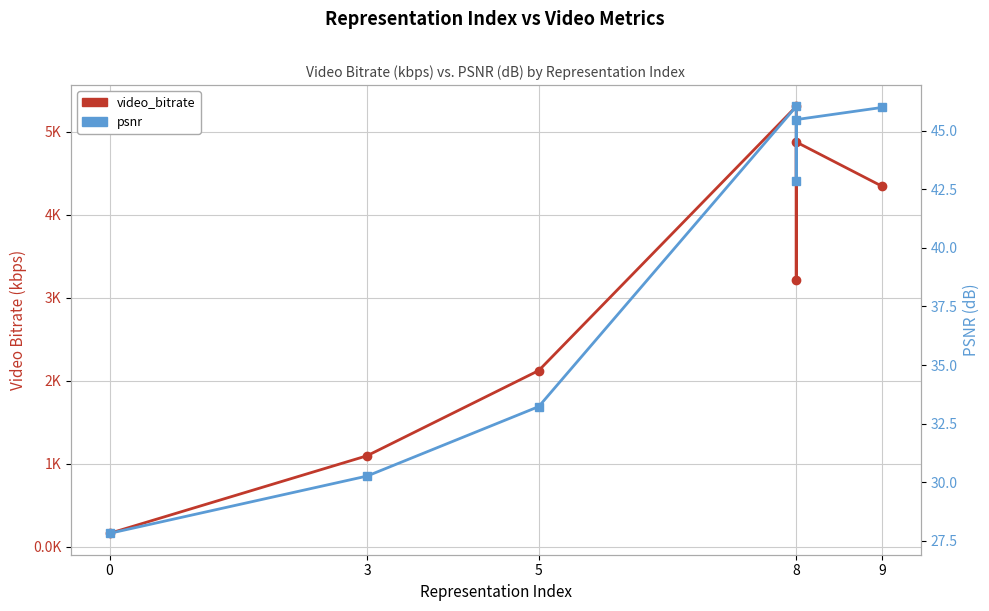

The video_bitrate series shows 2780.4 at 8. True or false?

False